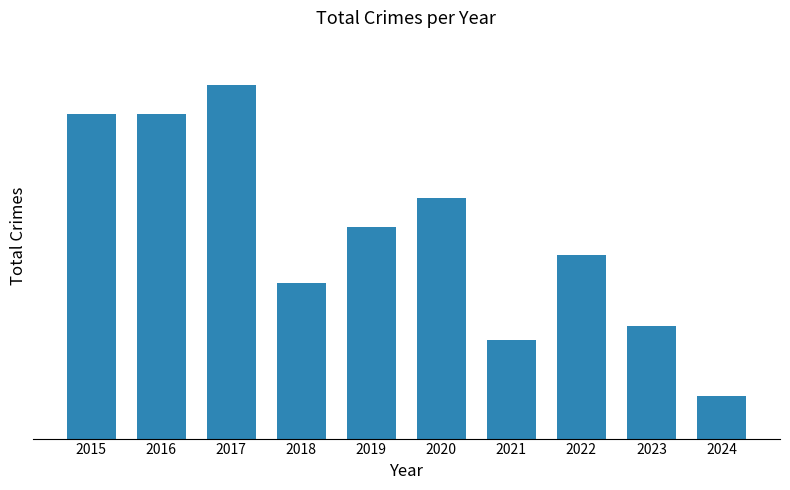

What is the sum of the values at 2020 and 2017?

42